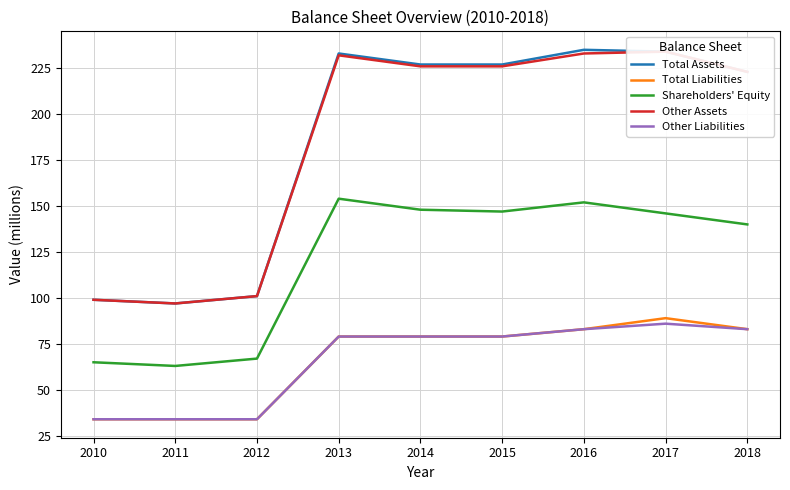

Rank the categories by Total Assets value from highest to lowest.

2016, 2017, 2013, 2014, 2015, 2018, 2012, 2010, 2011